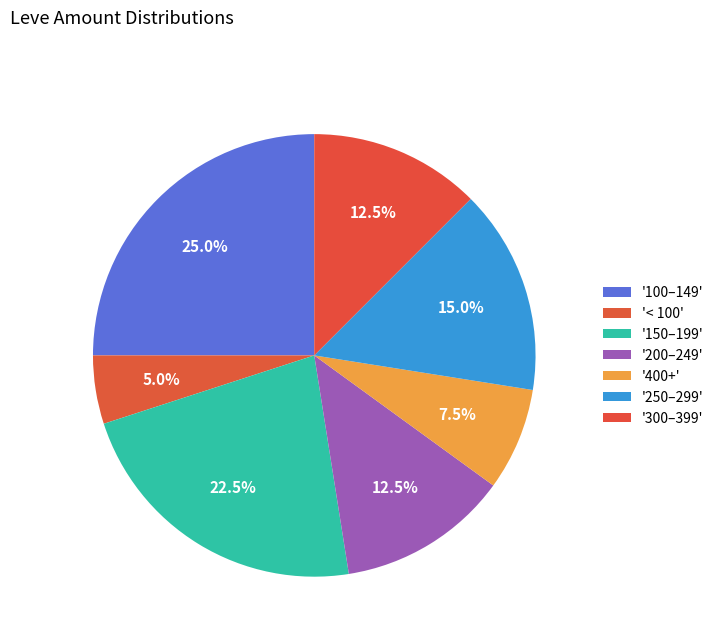

How many slices are in this pie chart?

7